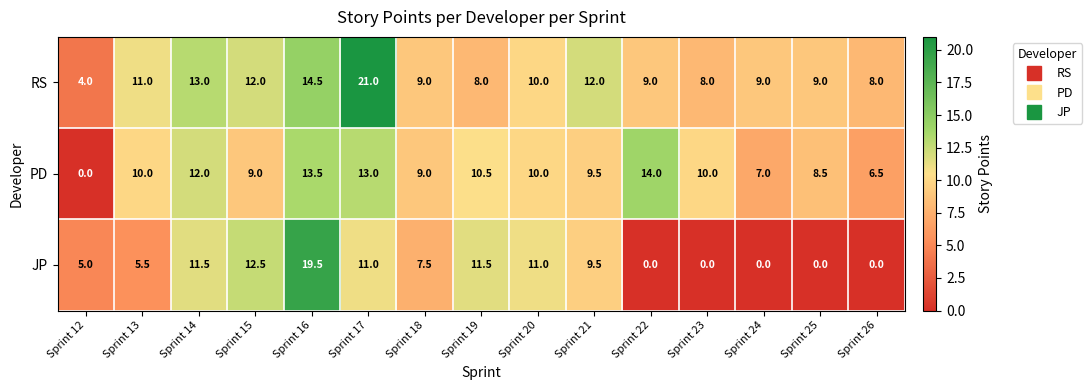

Rank the series at Sprint 12 from highest to lowest value.

JP, RS, PD